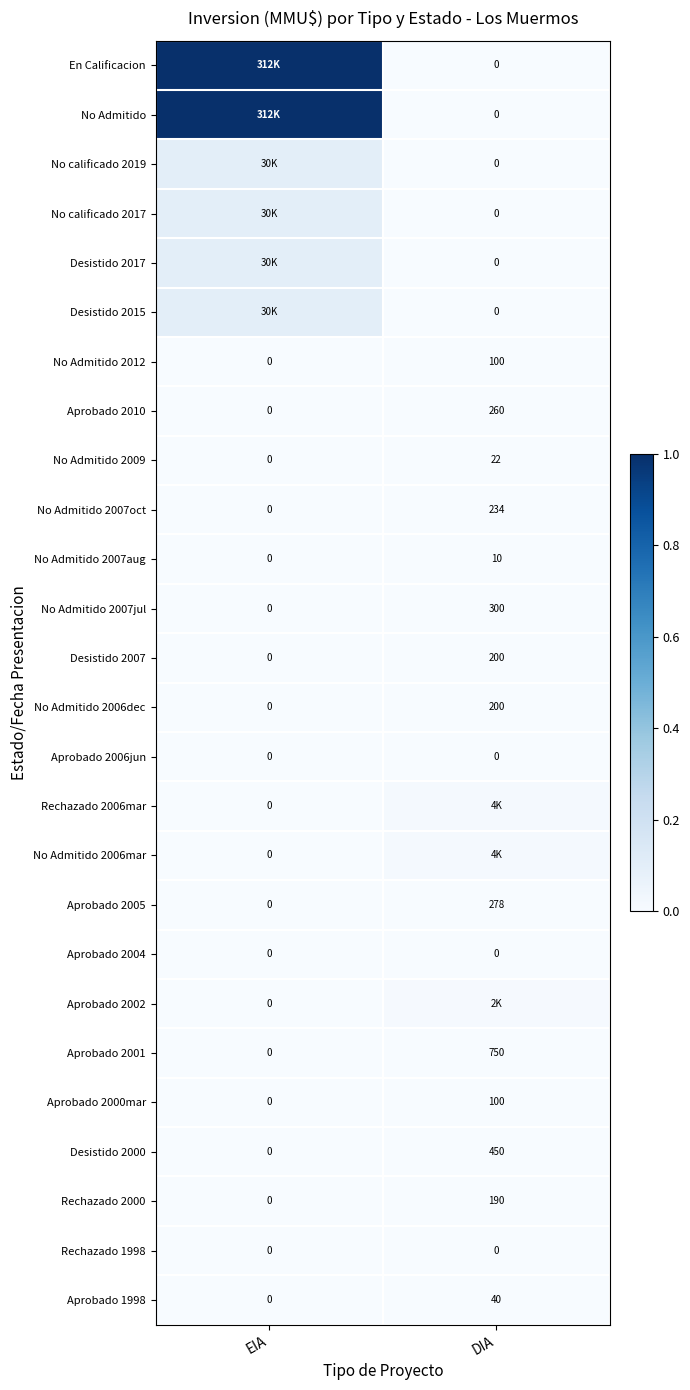

How many data points in No Admitido 2007aug are less than 10?

1